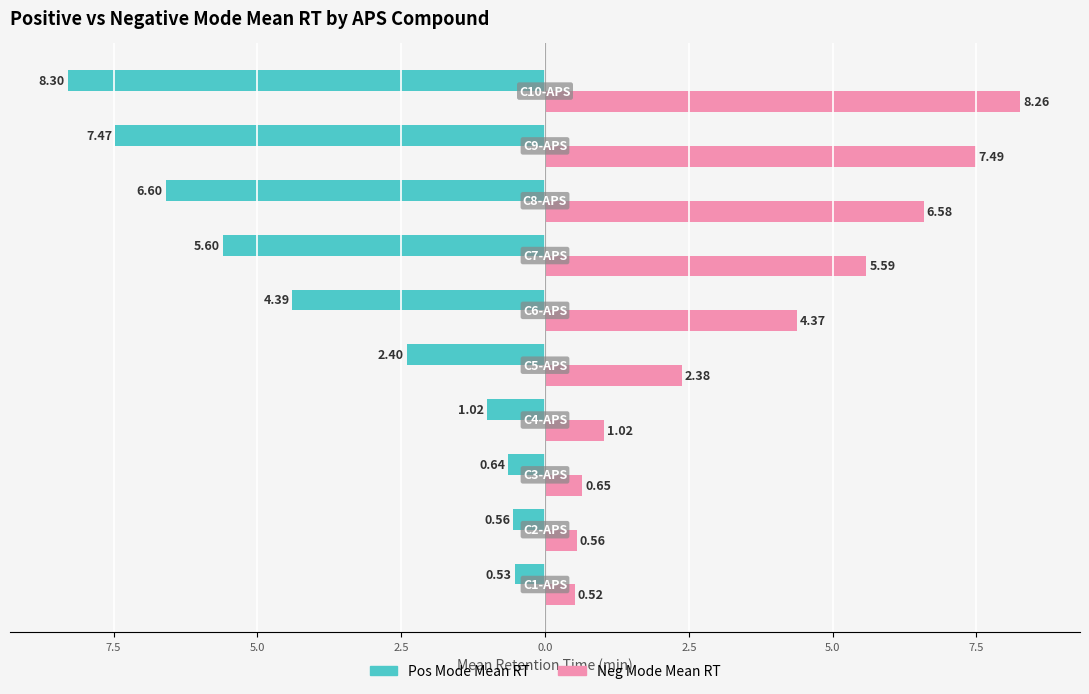

What are all the series names shown in the legend?

Pos Mode Mean RT, Neg Mode Mean RT